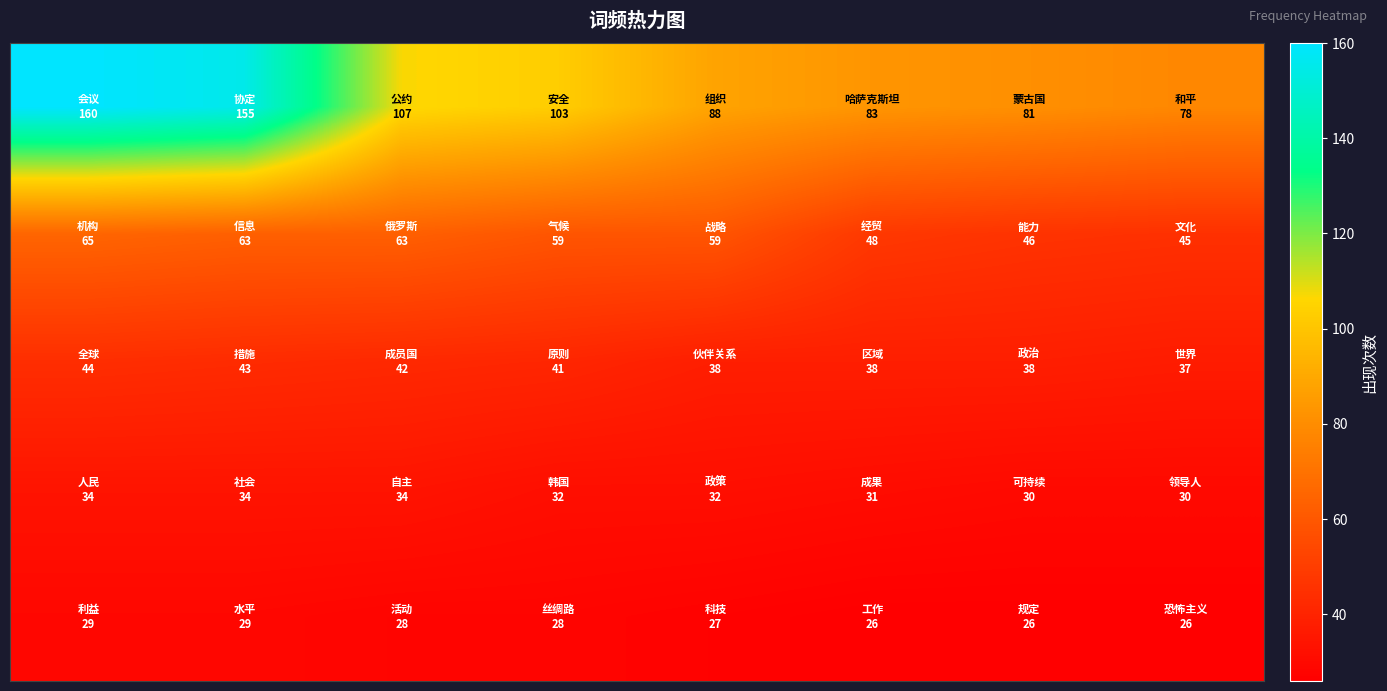

How many data points does each series have?

8